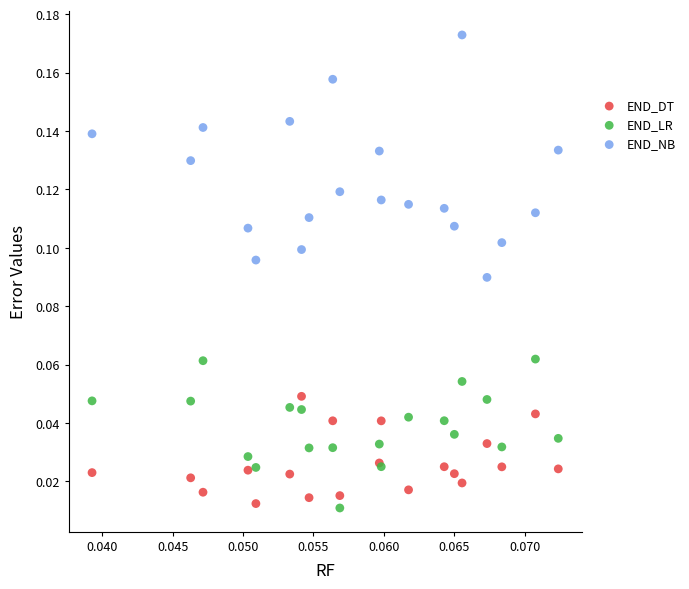

Which series contains the highest Y value?

END_NB